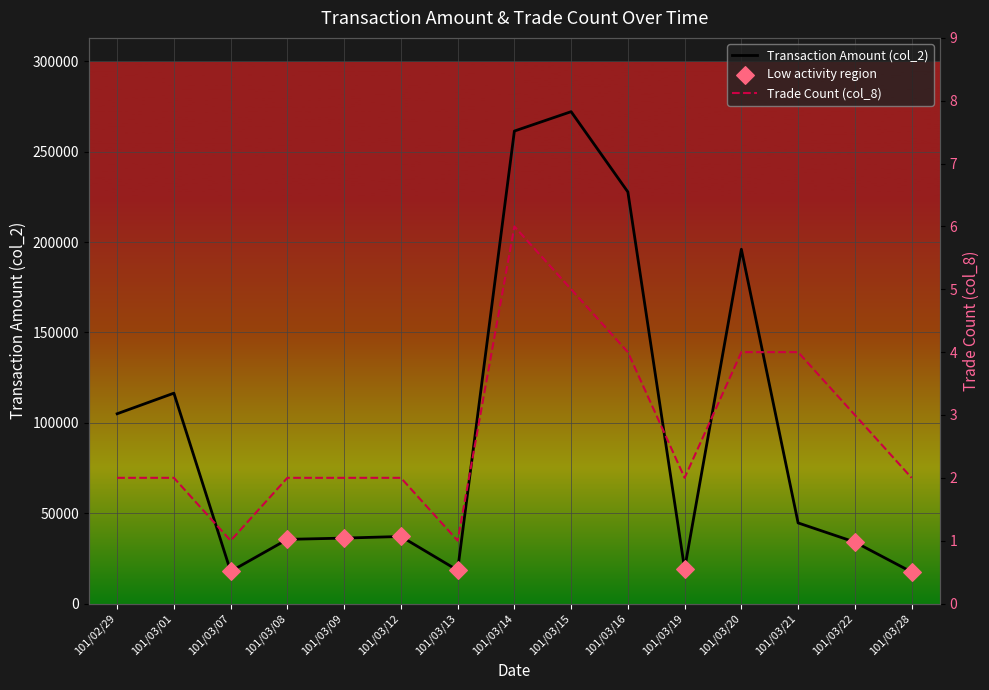

Is the value of col_8 at 101/03/22 greater than the value of col_2 at 101/03/28?

No